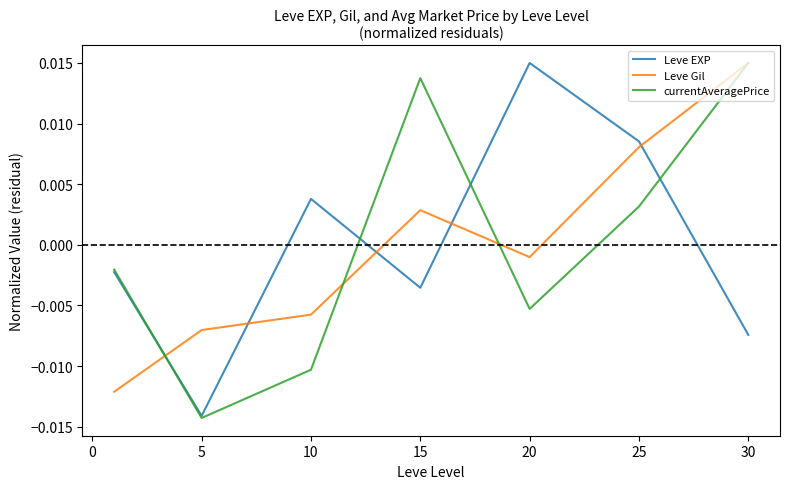

What are all the series names shown in the legend?

Leve EXP, Leve Gil, currentAveragePrice